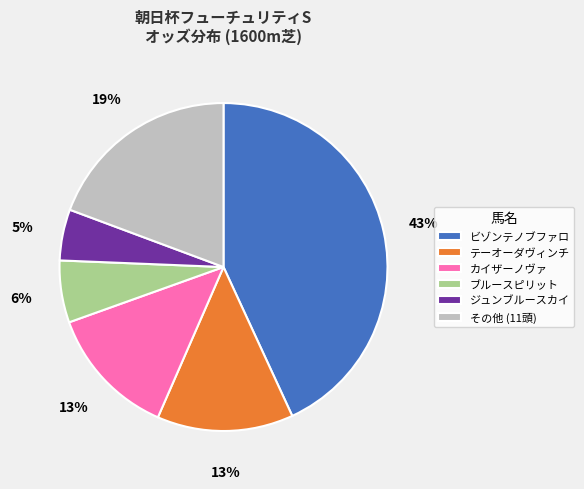

What is the smallest slice in the pie chart?

ジュンブルースカイ